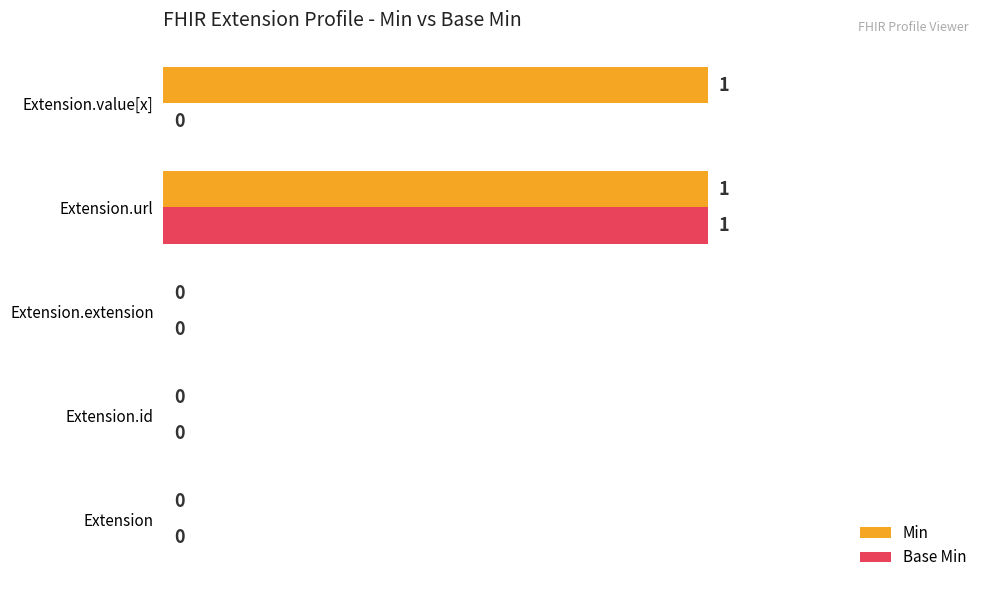

True or false: Min has a value of 0 at Extension.id.

True